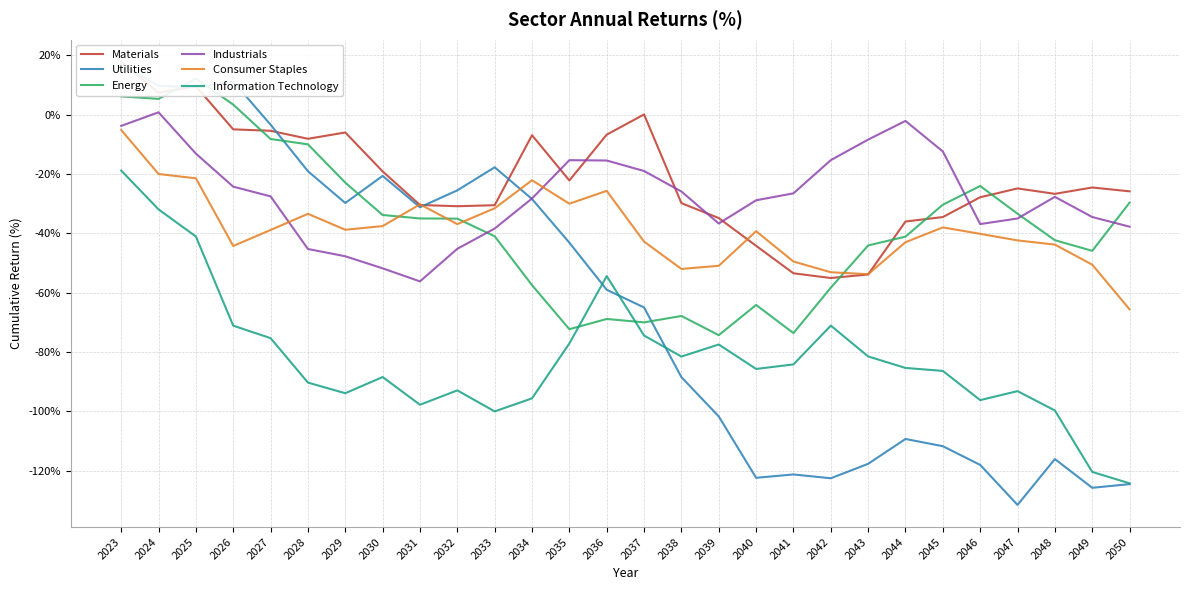

At which category is the sum across all series the highest?

2023